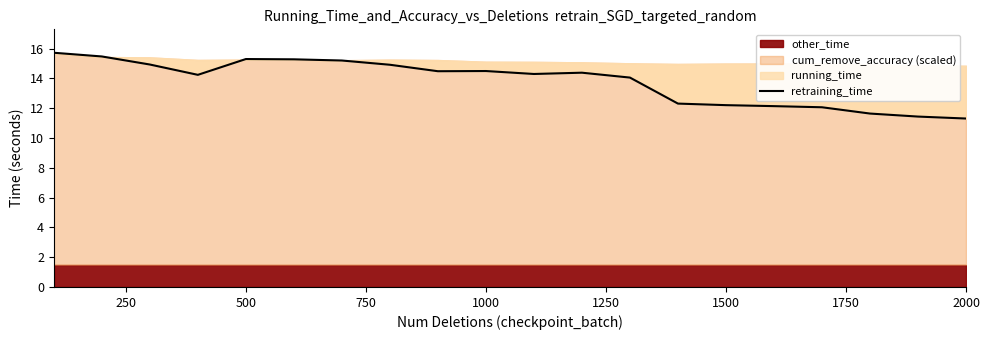

Does the chart have visible grid lines?

No